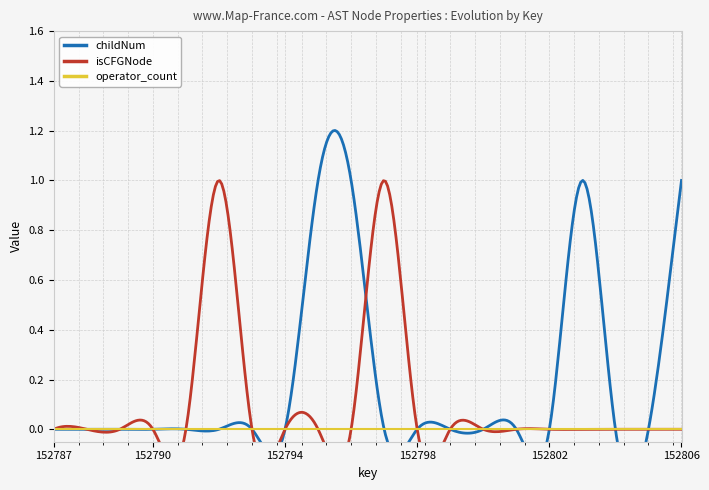

Where is childNum nearest to the value 0?

152787